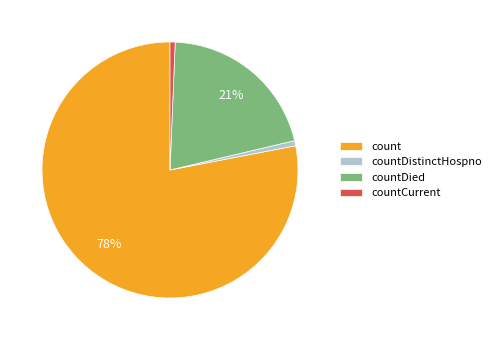

To the nearest percent, what is the average slice percentage?

25%